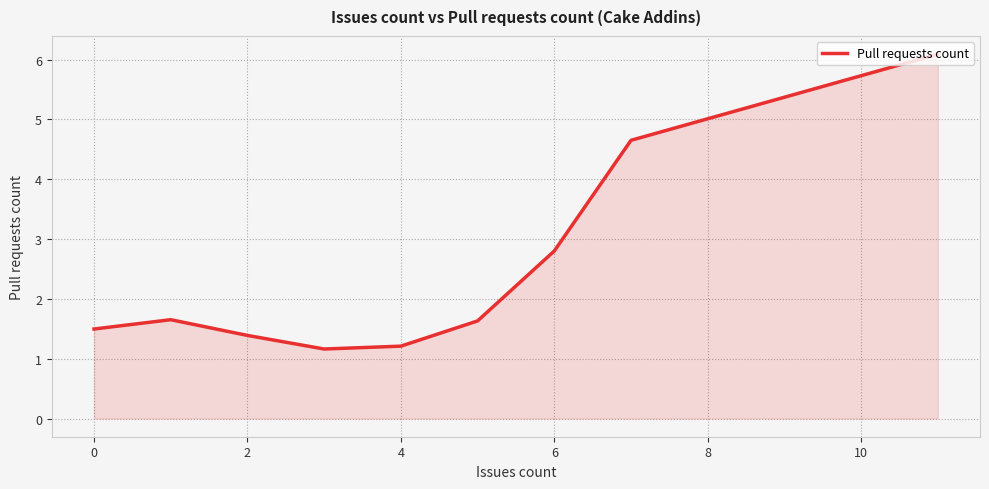

What is the sum of all values?

22.1